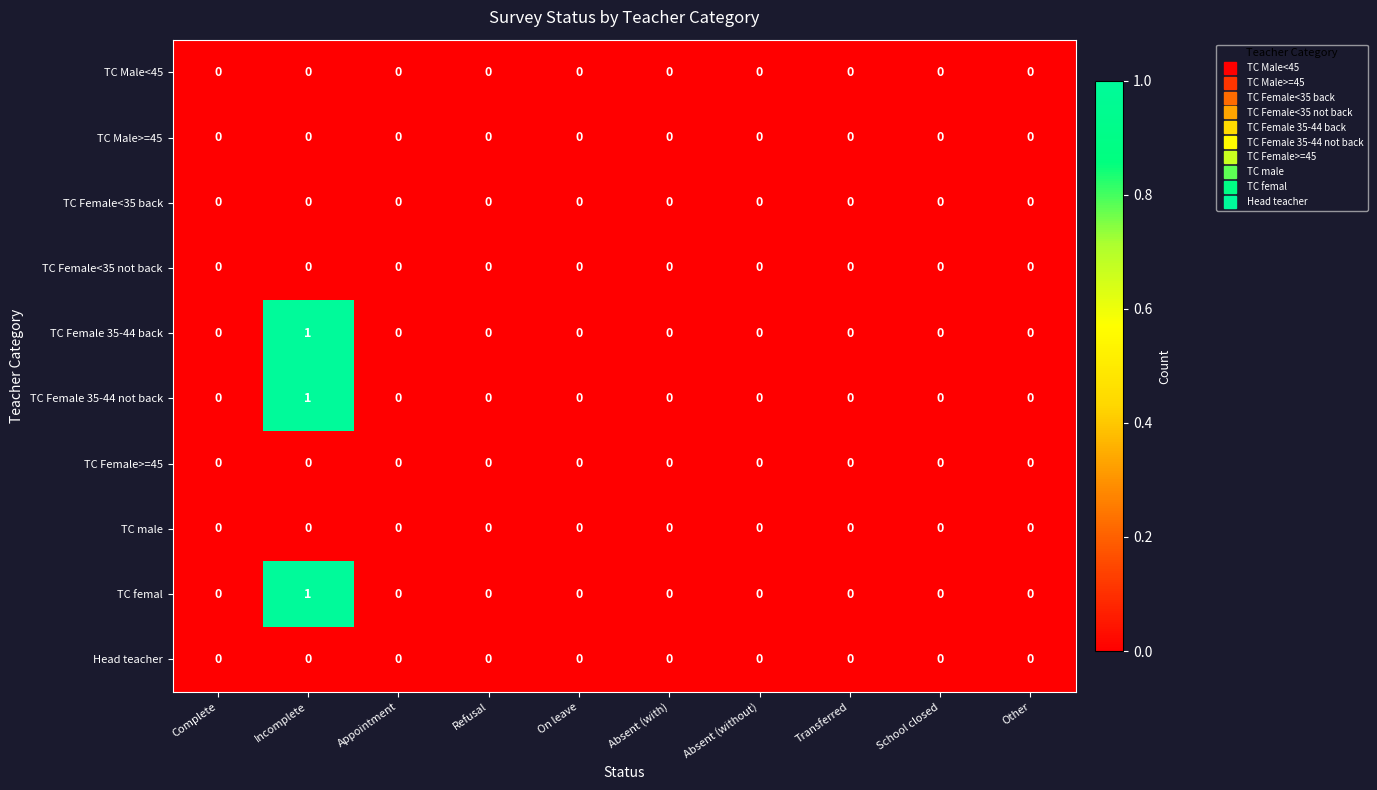

At which category is the sum across all series the highest?

Incomplete